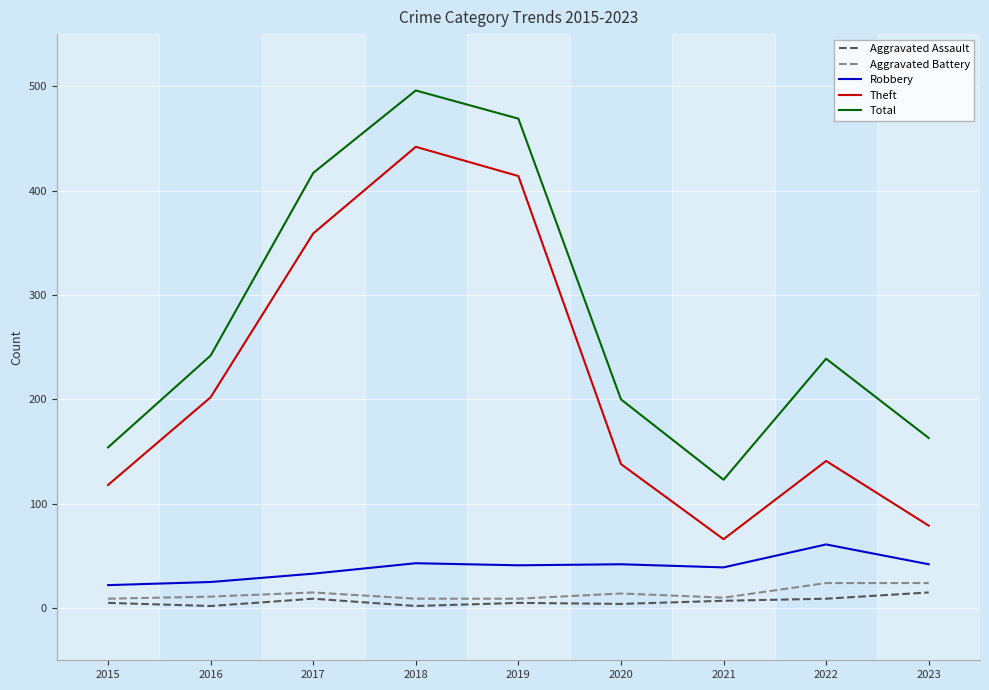

True or false: Theft has a value of 106 at 2023.

False